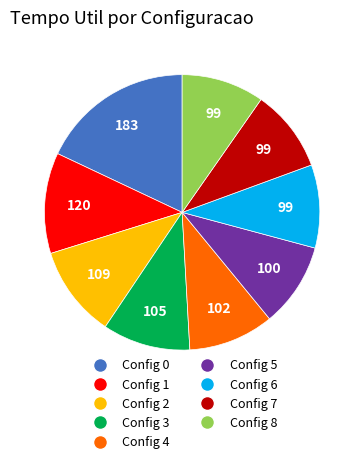

What is the largest slice in the pie chart?

Config 0